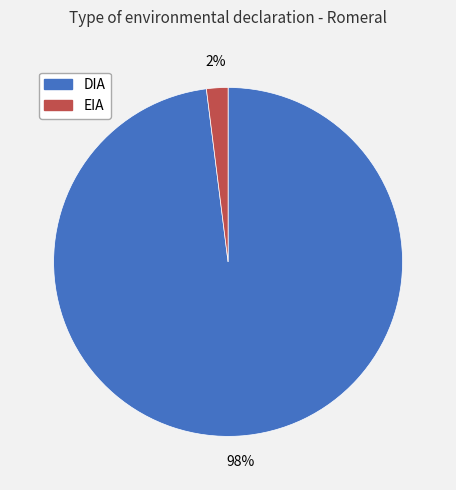

What is the smallest slice in the pie chart?

EIA